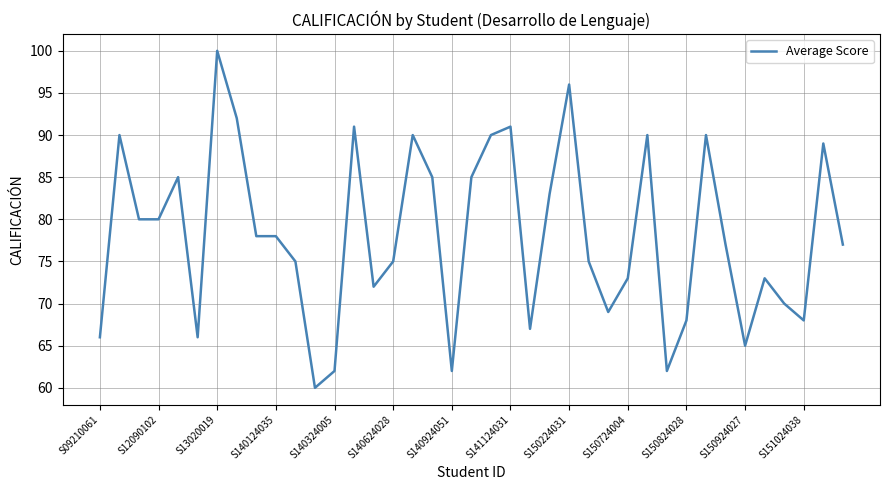

What is the smallest value displayed?

60